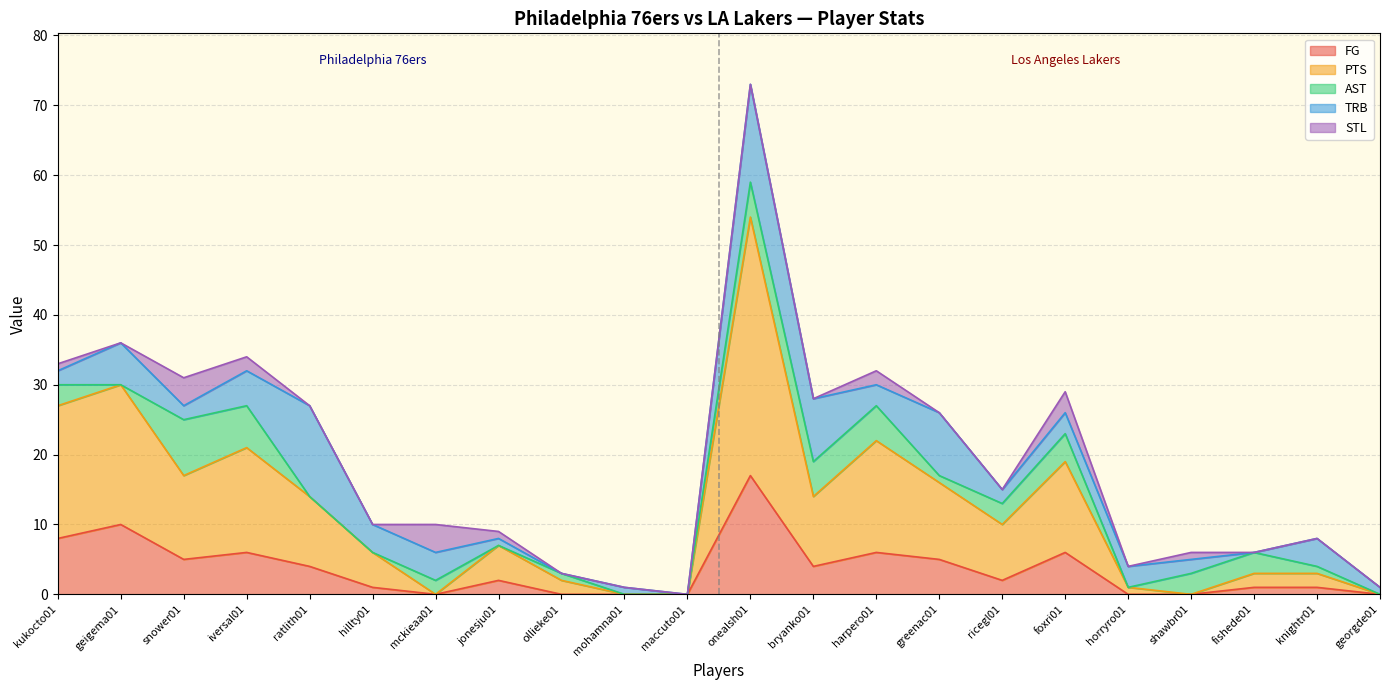

Reading left to right, what are all the values shown in this chart?

FG: kukocto01=8	geigema01=10	snower01=5	iversal01=6	ratlith01=4	hillty01=1	mckieaa01=0	jonesju01=2	ollieke01=0	mohamna01=0	maccuto01=0	onealsh01=17	bryanko01=4	harpero01=6	greenac01=5	ricegl01=2	foxri01=6	horryro01=0	shawbr01=0	fishede01=1	knightr01=1	georgde01=0
PTS: kukocto01=19	geigema01=20	snower01=12	iversal01=15	ratlith01=10	hillty01=5	mckieaa01=0	jonesju01=5	ollieke01=2	mohamna01=0	maccuto01=0	onealsh01=37	bryanko01=10	harpero01=16	greenac01=11	ricegl01=8	foxri01=13	horryro01=1	shawbr01=0	fishede01=2	knightr01=2	georgde01=0
AST: kukocto01=3	geigema01=0	snower01=8	iversal01=6	ratlith01=0	hillty01=0	mckieaa01=2	jonesju01=0	ollieke01=1	mohamna01=0	maccuto01=0	onealsh01=5	bryanko01=5	harpero01=5	greenac01=1	ricegl01=3	foxri01=4	horryro01=0	shawbr01=3	fishede01=3	knightr01=1	georgde01=0
TRB: kukocto01=2	geigema01=6	snower01=2	iversal01=5	ratlith01=13	hillty01=4	mckieaa01=4	jonesju01=1	ollieke01=0	mohamna01=1	maccuto01=0	onealsh01=14	bryanko01=9	harpero01=3	greenac01=9	ricegl01=2	foxri01=3	horryro01=3	shawbr01=2	fishede01=0	knightr01=4	georgde01=1
STL: kukocto01=1	geigema01=0	snower01=4	iversal01=2	ratlith01=0	hillty01=0	mckieaa01=4	jonesju01=1	ollieke01=0	mohamna01=0	maccuto01=0	onealsh01=0	bryanko01=0	harpero01=2	greenac01=0	ricegl01=0	foxri01=3	horryro01=0	shawbr01=1	fishede01=0	knightr01=0	georgde01=0